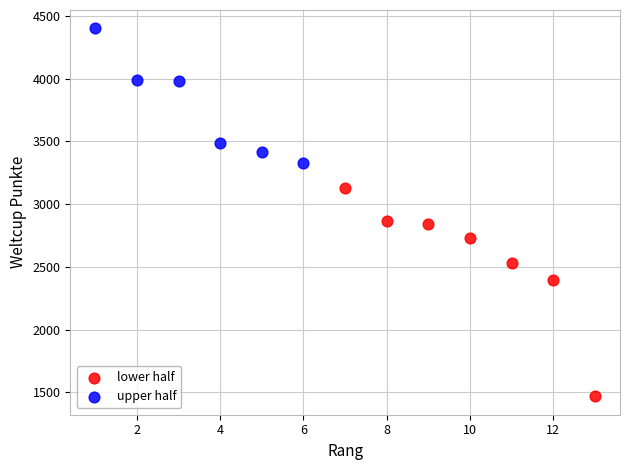

Which series reaches the maximum Y coordinate?

upper half